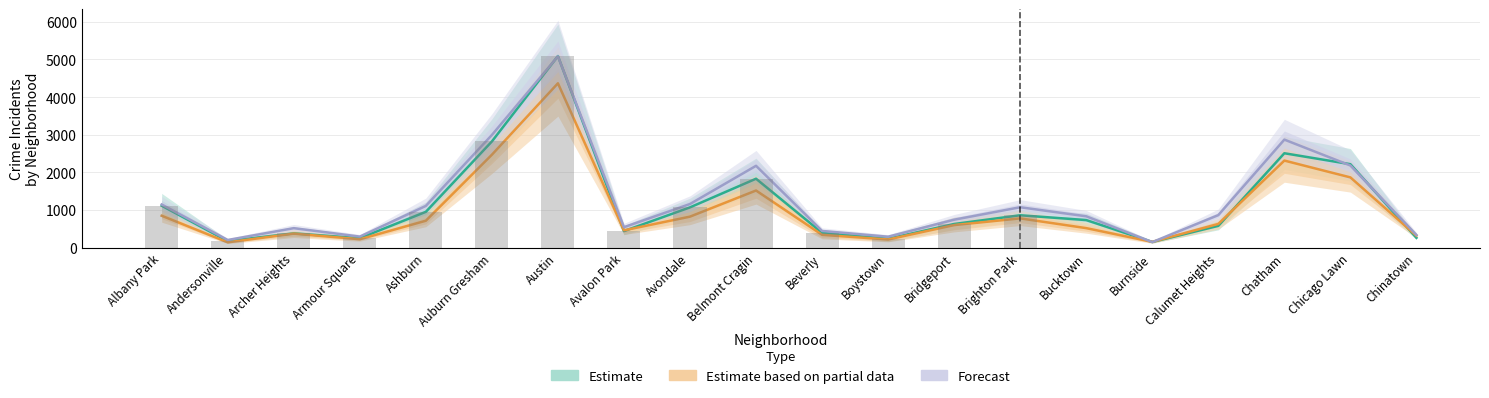

Which series has the widest spread of values?

Estimate